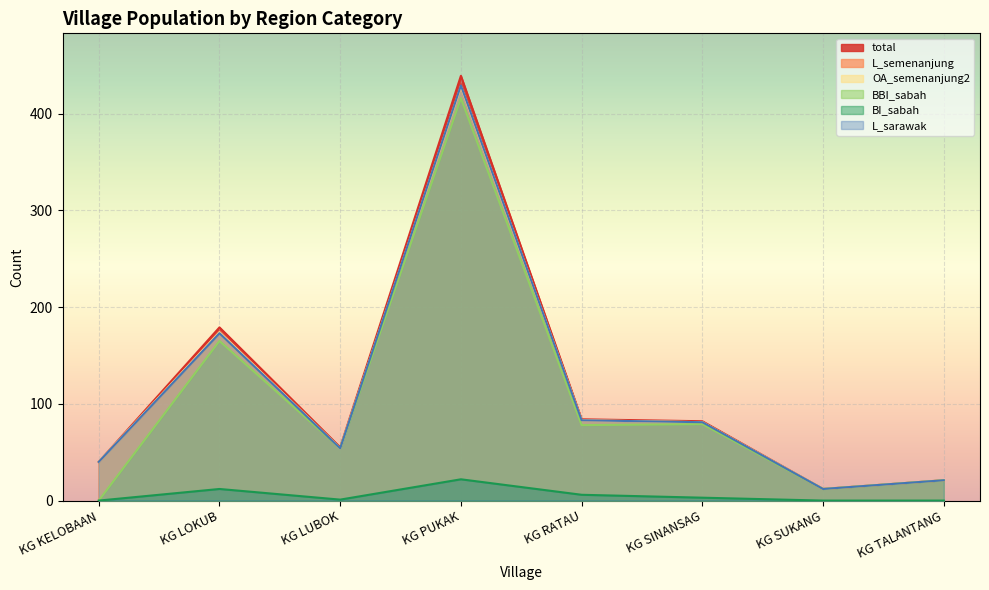

Which series has the largest range (max minus min)?

total